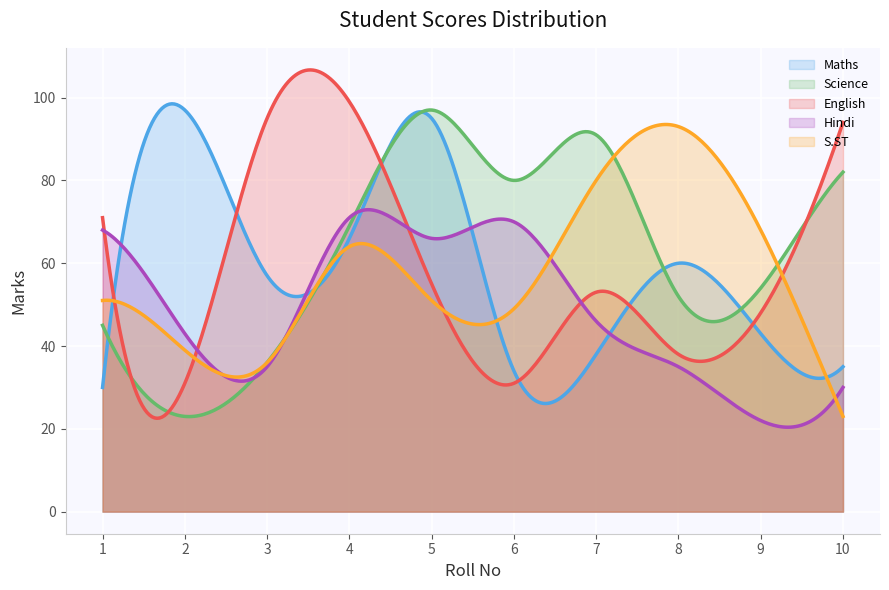

Which series ends up on top after the final intersection of English and Science?

English